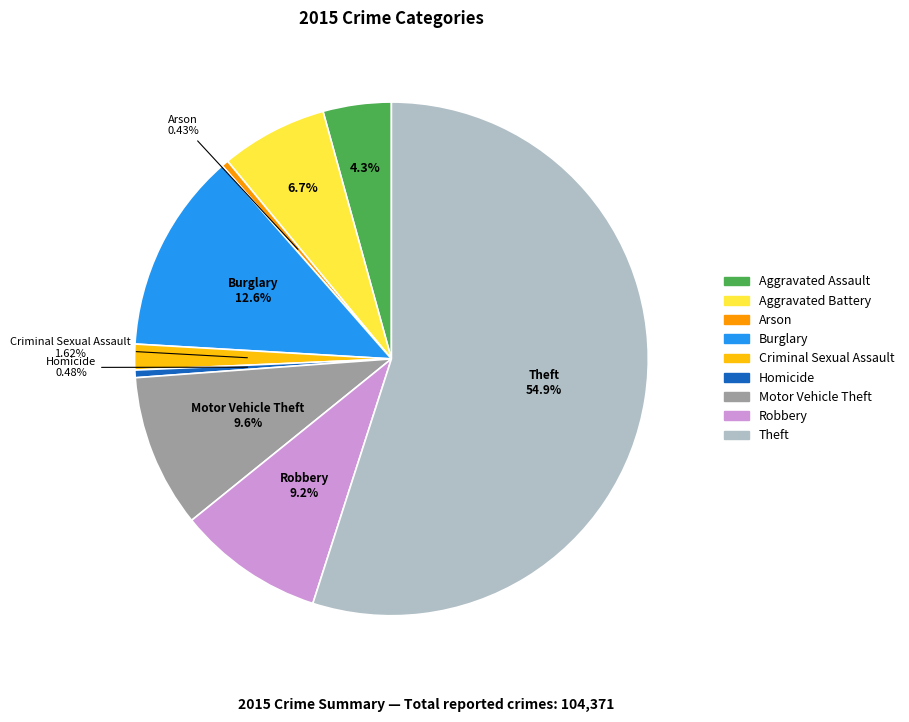

Which slice is the largest?

Theft